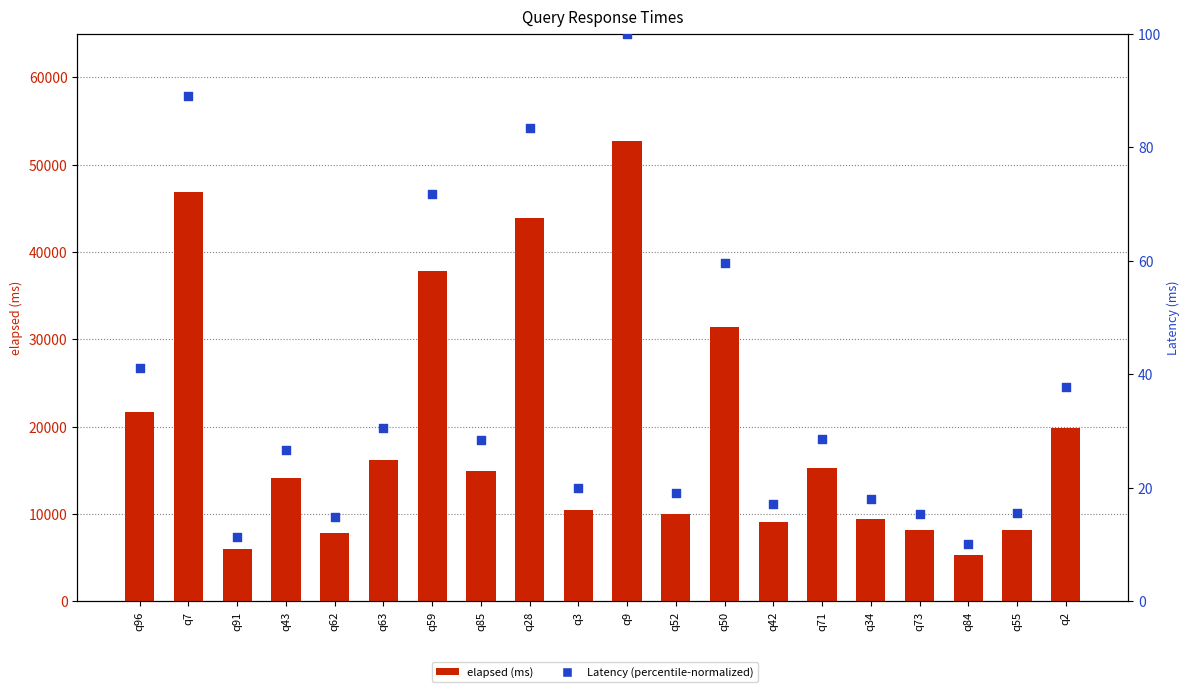

Is the value of Latency at q50 greater than the value of elapsed at q85?

No